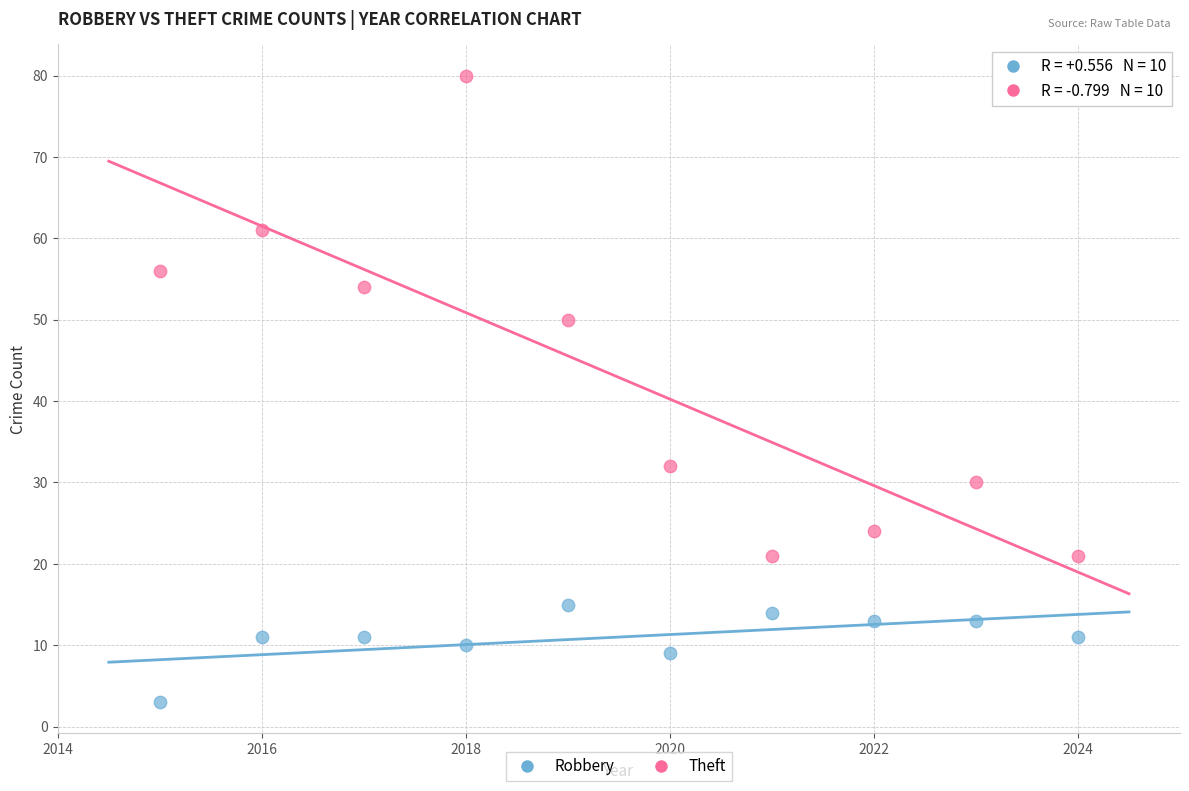

Which series has the widest spread of Y values?

Theft